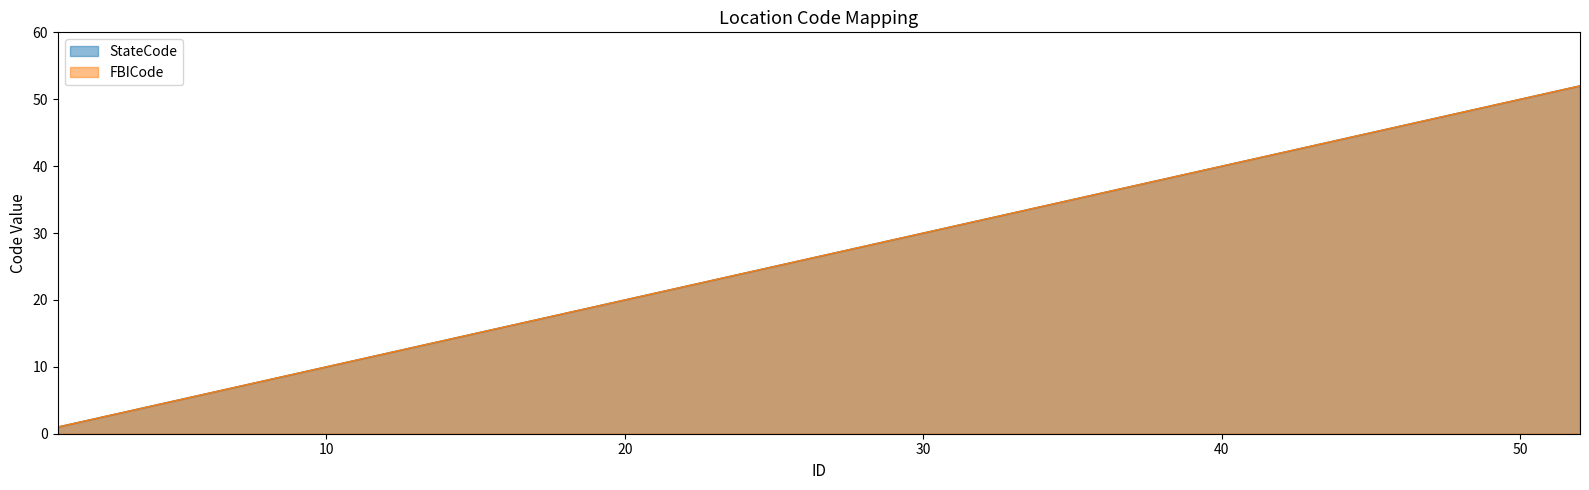

Reading left to right, transcribe all the data shown in this chart.

StateCode: 1	2	3	4	5	6	7	8	9	10	11	12	13	14	15	16	17	18	19	20	21	22	23	24	25	37	38	39	40	41	42	44	45	46	47	48	49	50	51	52
FBICode: 1	2	3	4	5	6	7	8	9	10	11	12	13	14	15	16	17	18	19	20	21	22	23	24	25	37	38	39	40	41	42	44	45	46	47	48	49	50	51	52